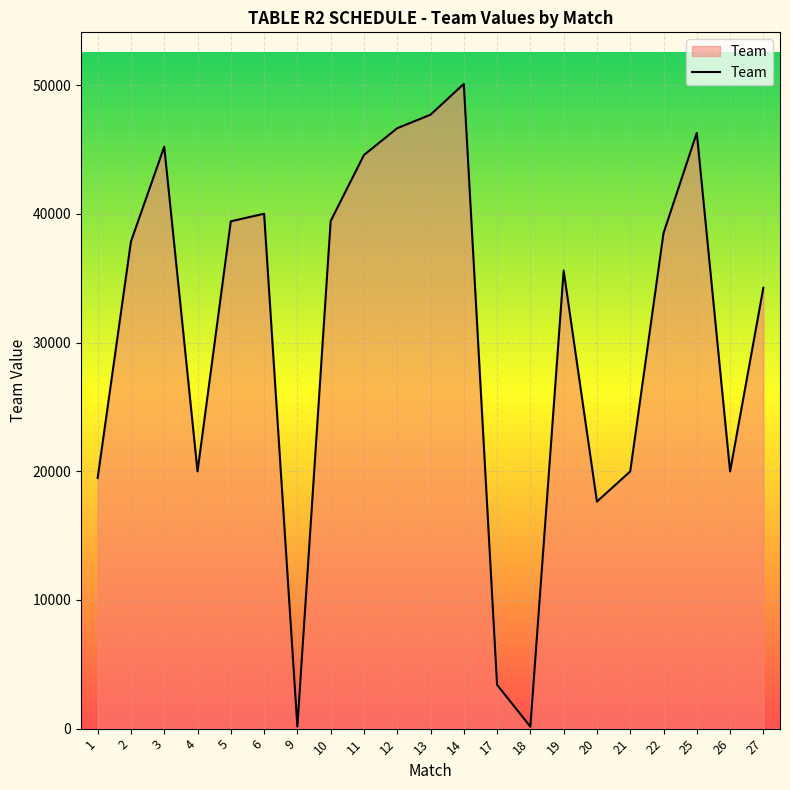

What is the smallest value displayed?

151